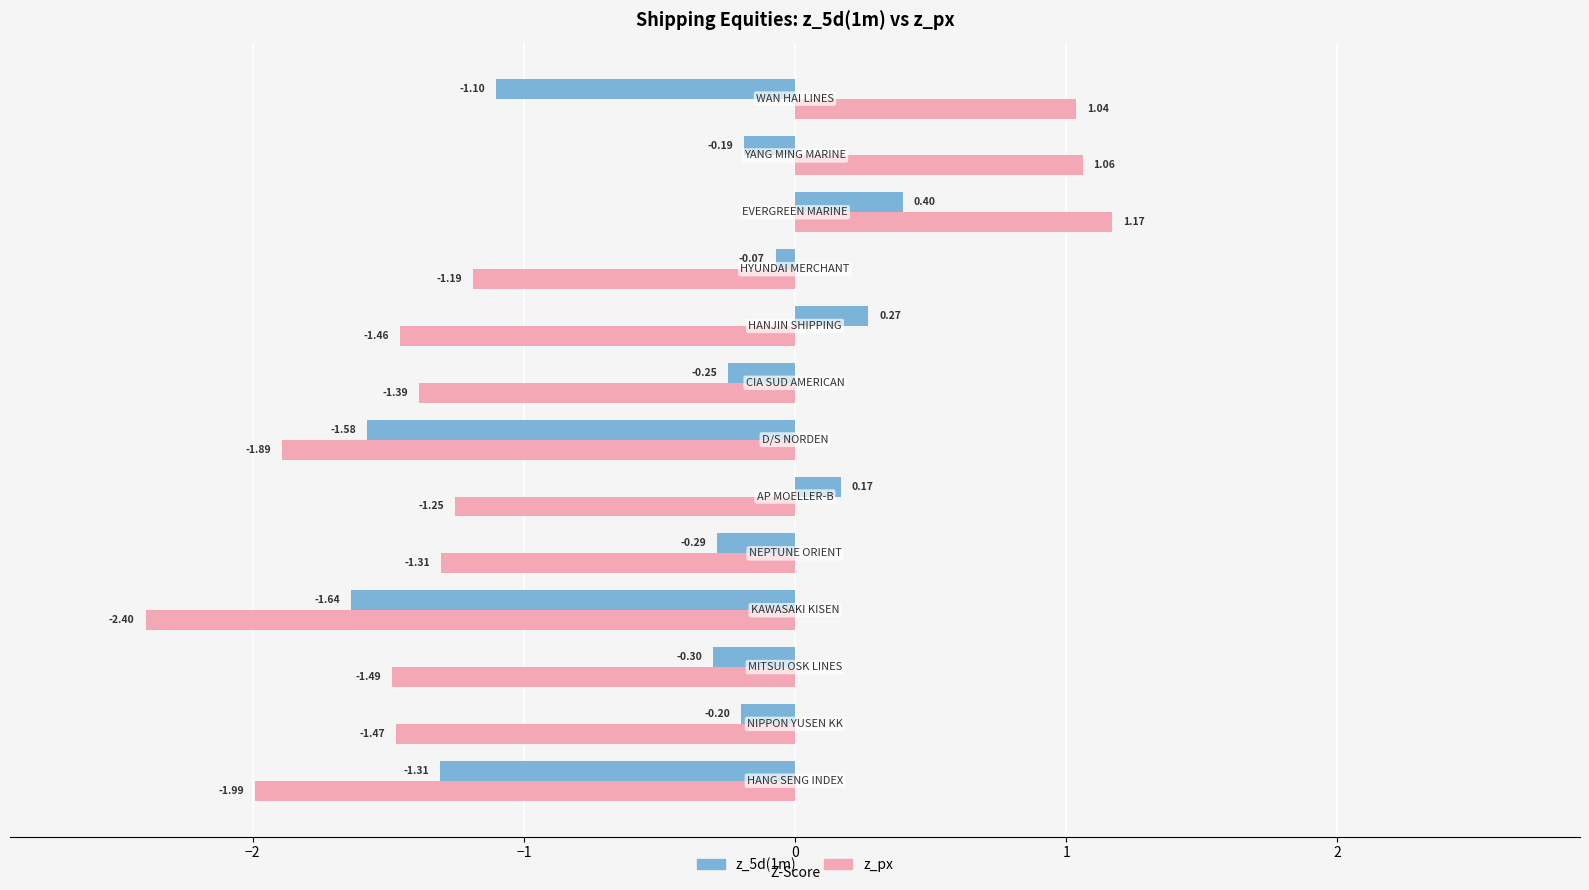

Which series has the largest range (max minus min)?

z_px